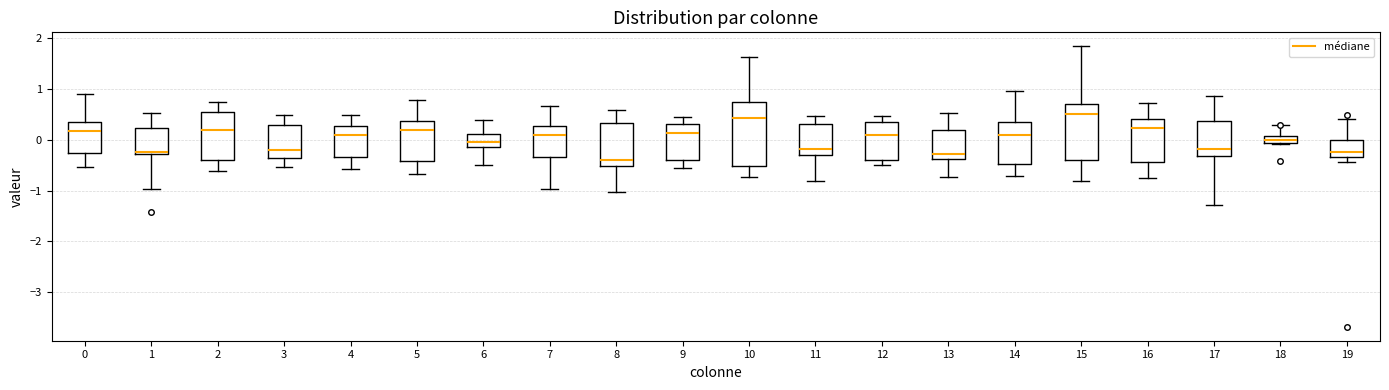

Which box is the tallest, from its lower edge to its upper edge?

10